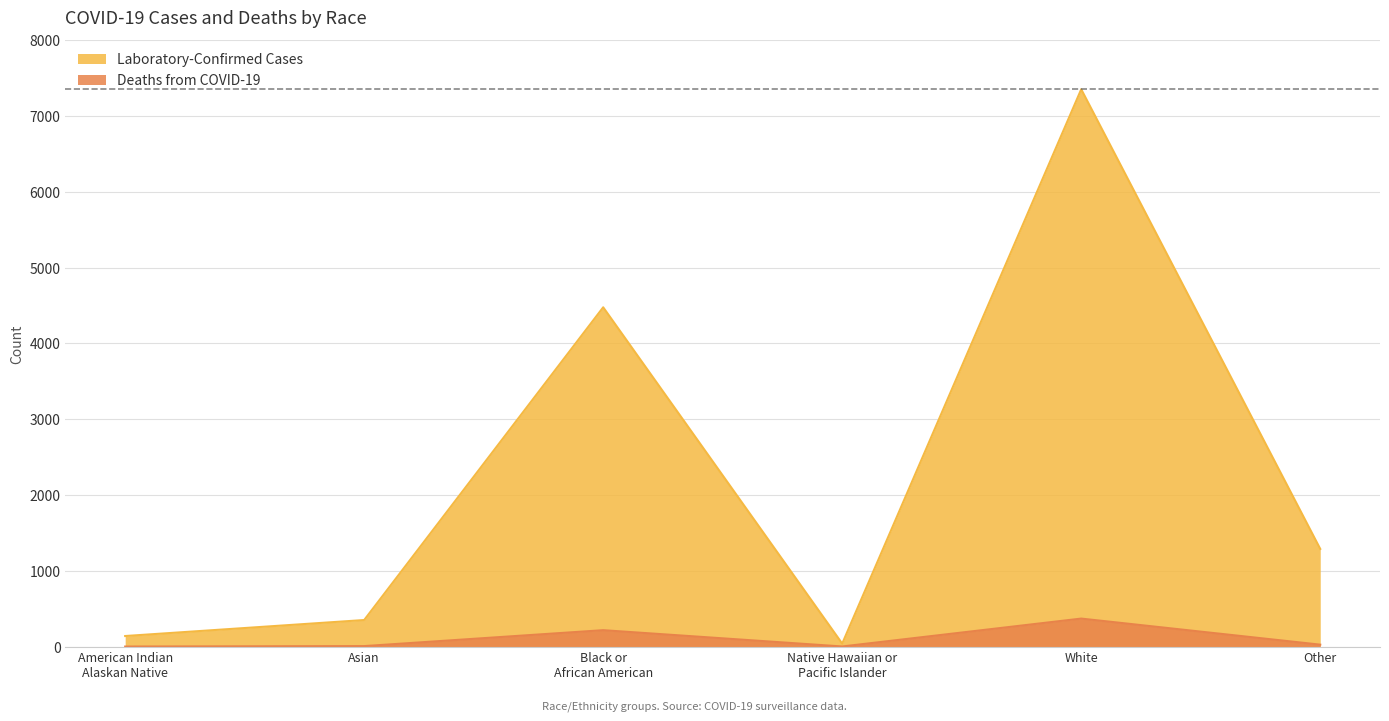

How many lines are shown in the chart?

2